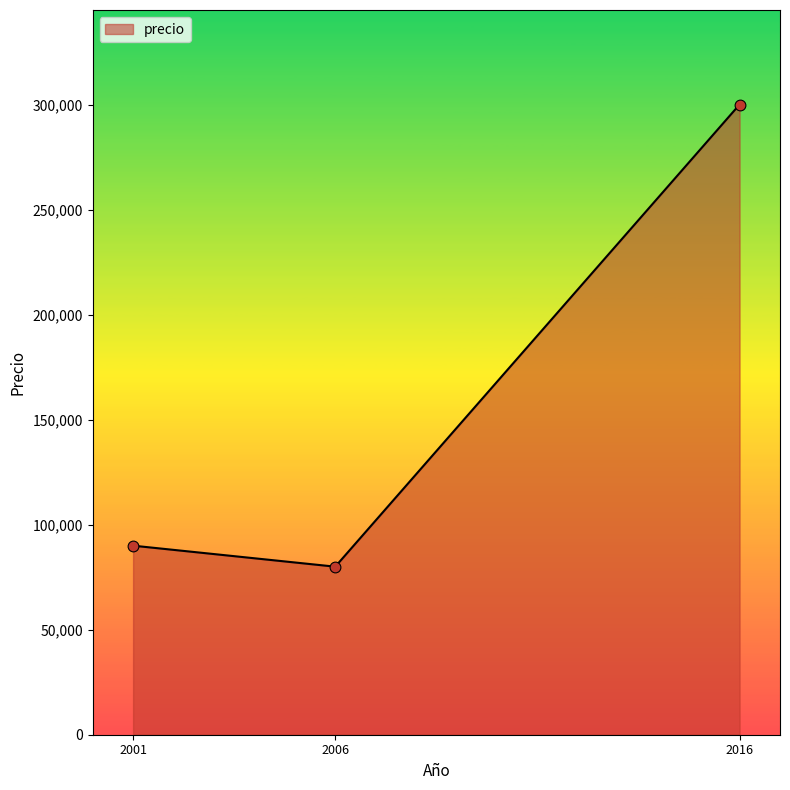

What is the ratio of the value at 2001 to the value at 2006?

1.1